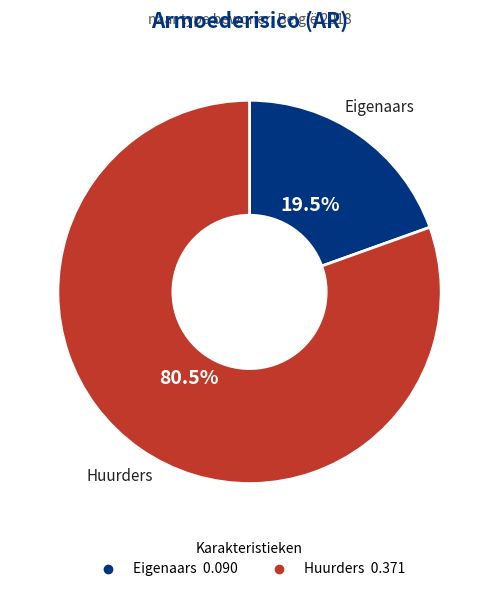

Which slice is the largest?

Huurders